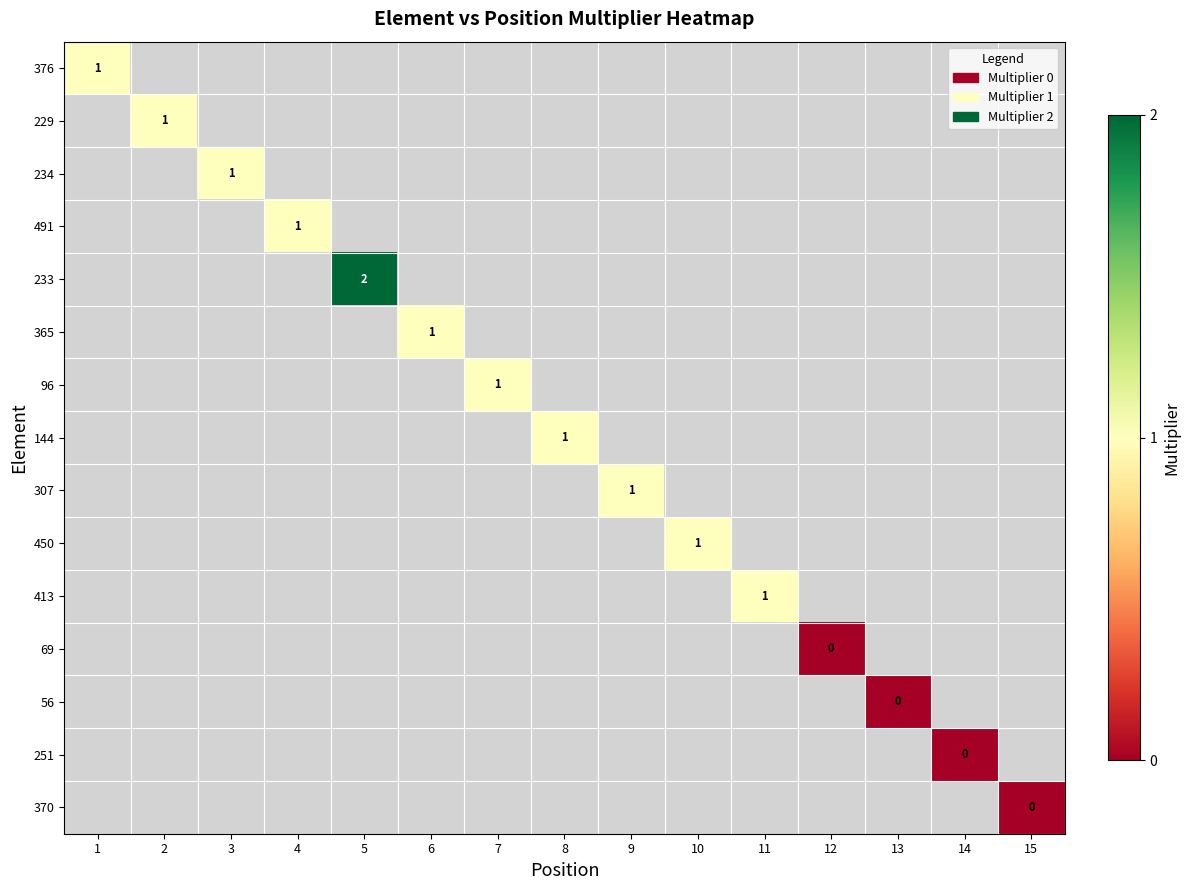

Which series has the widest spread of values?

376